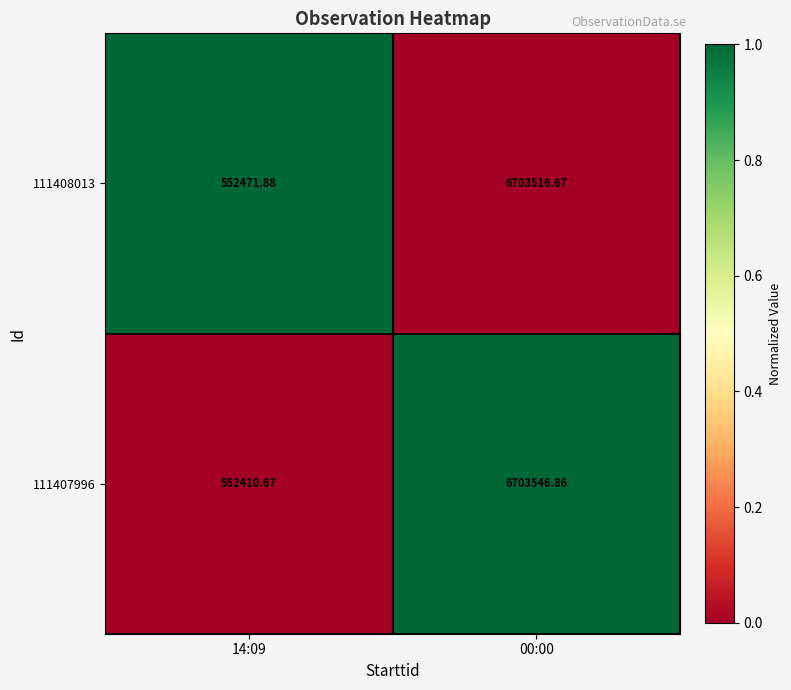

Between 14:09 and 00:00, which series saw the biggest shift?

111407996